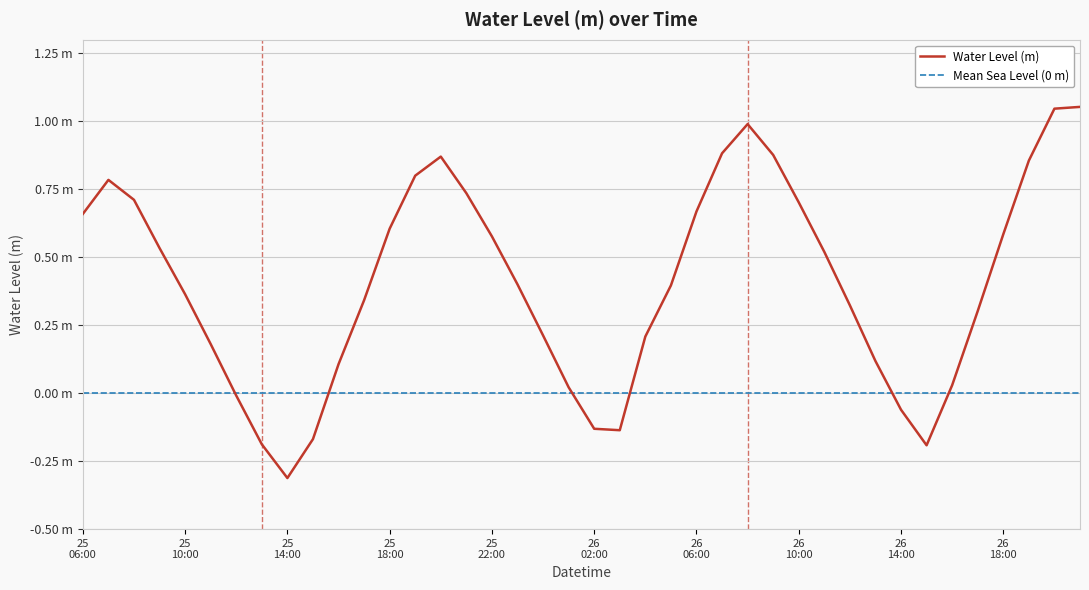

Count the number of categories in the chart.

40